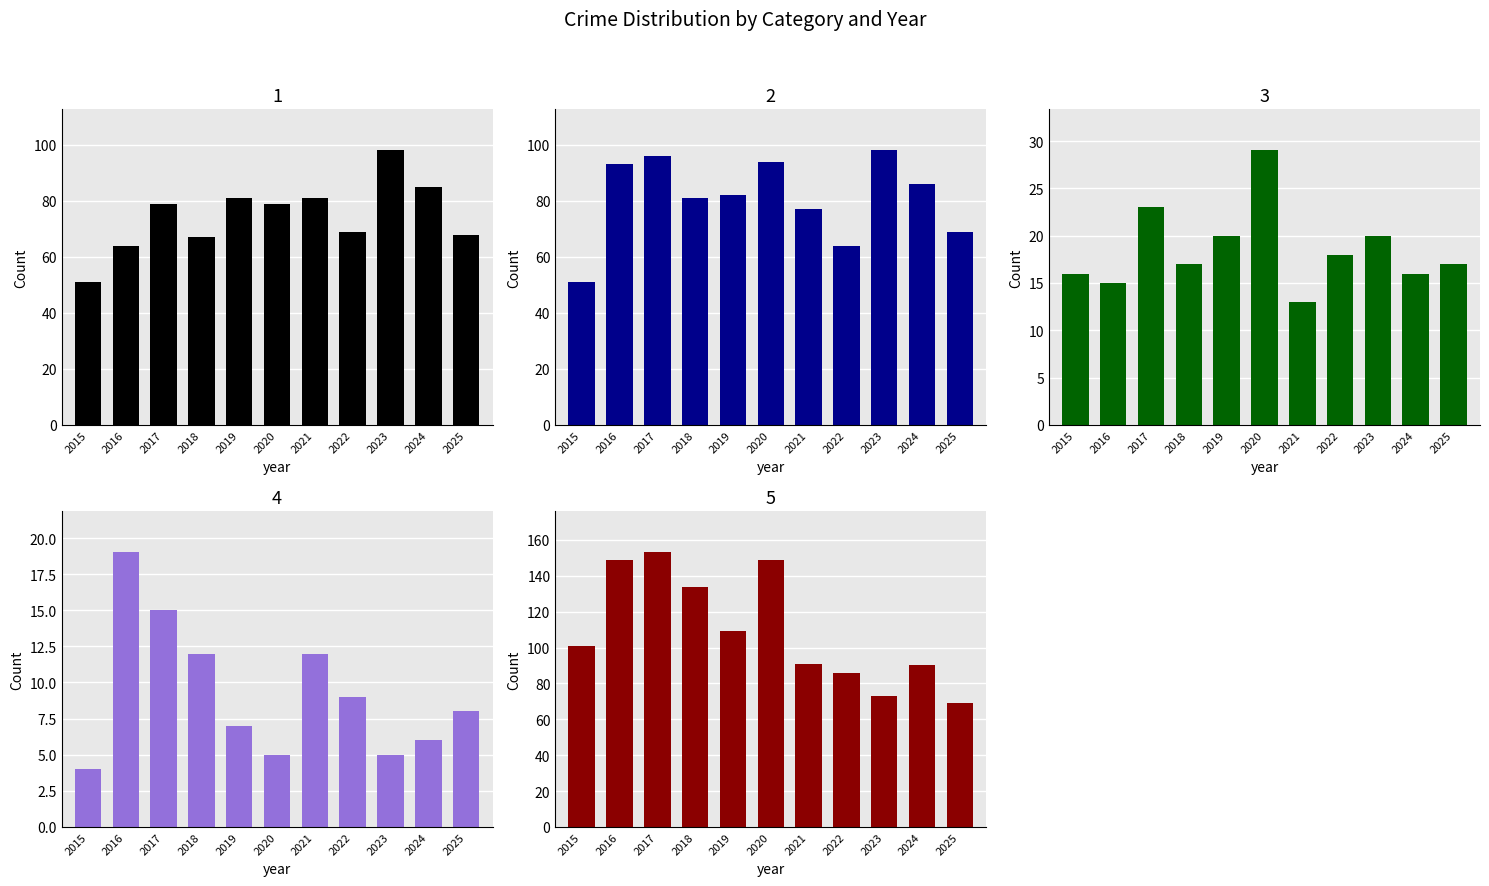

Reading left to right, list all the values displayed in this chart.

Aggravated Assault: 51	64	79	67	81	79	81	69	98	85	68
Aggravated Battery: 51	93	96	81	82	94	77	64	98	86	69
Criminal Sexual Assault: 16	15	23	17	20	29	13	18	20	16	17
Homicide: 4	19	15	12	7	5	12	9	5	6	8
Robbery: 101	149	153	134	109	149	91	86	73	90	69